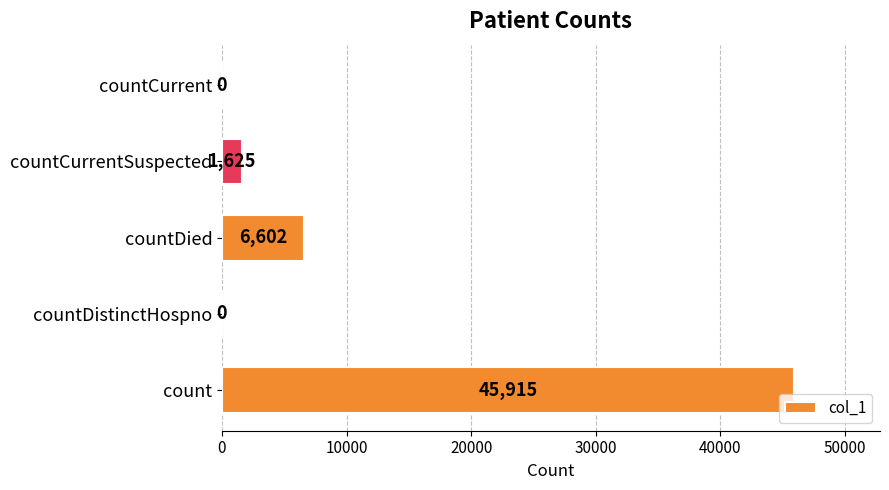

Is it true that the value at countDied is 6602?

True